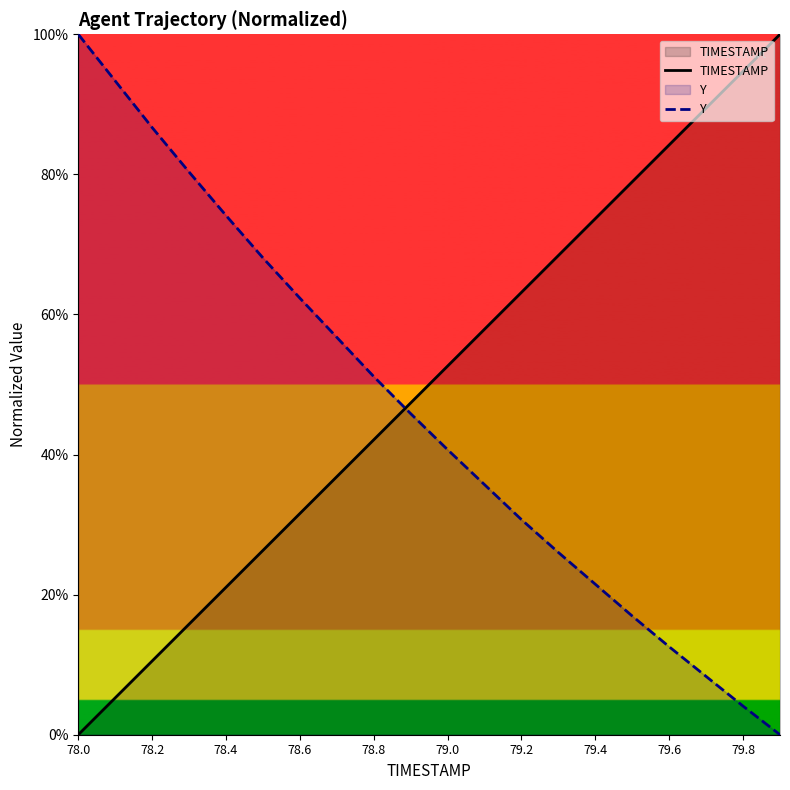

What is the difference between the maximum and minimum values in the Y series?

100.0